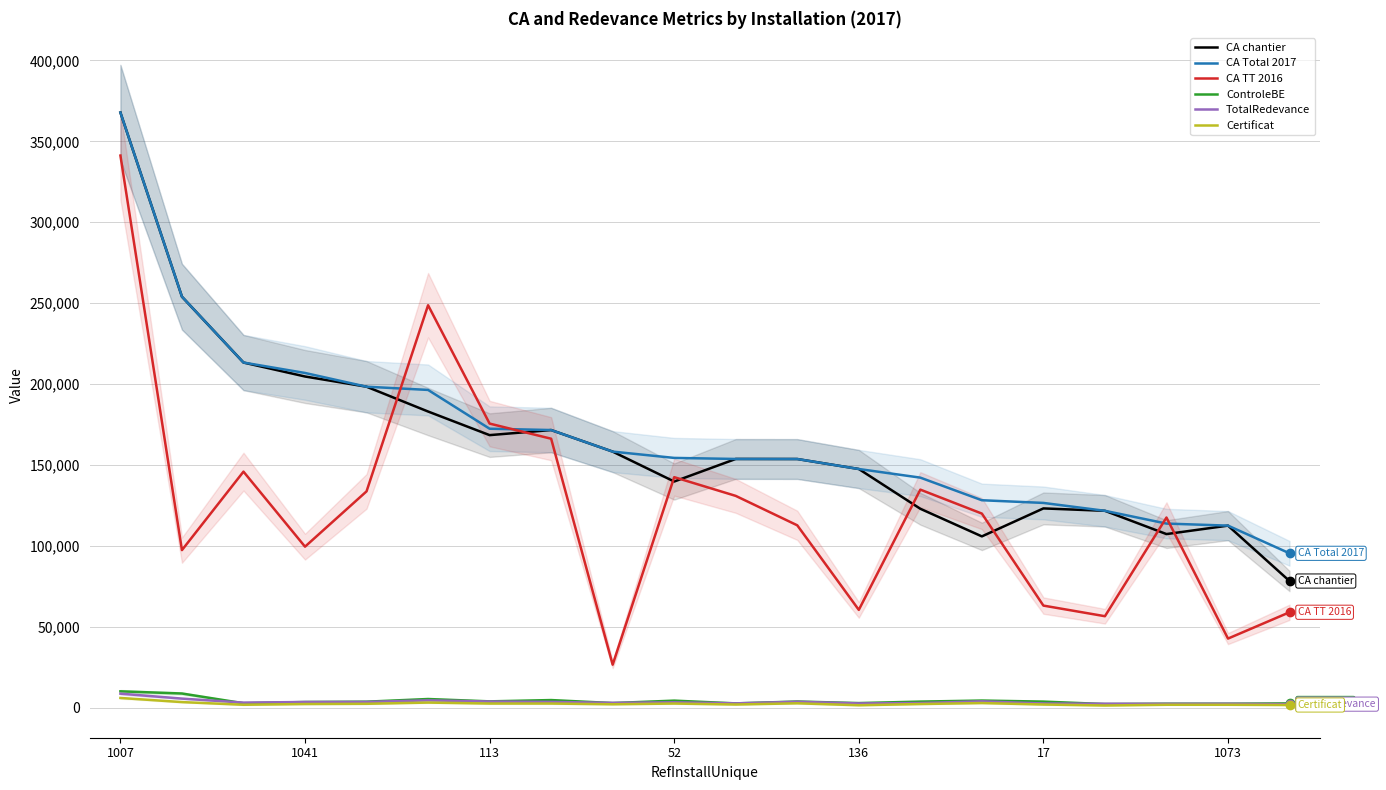

At how many categories does at least one series exceed 139569?

14